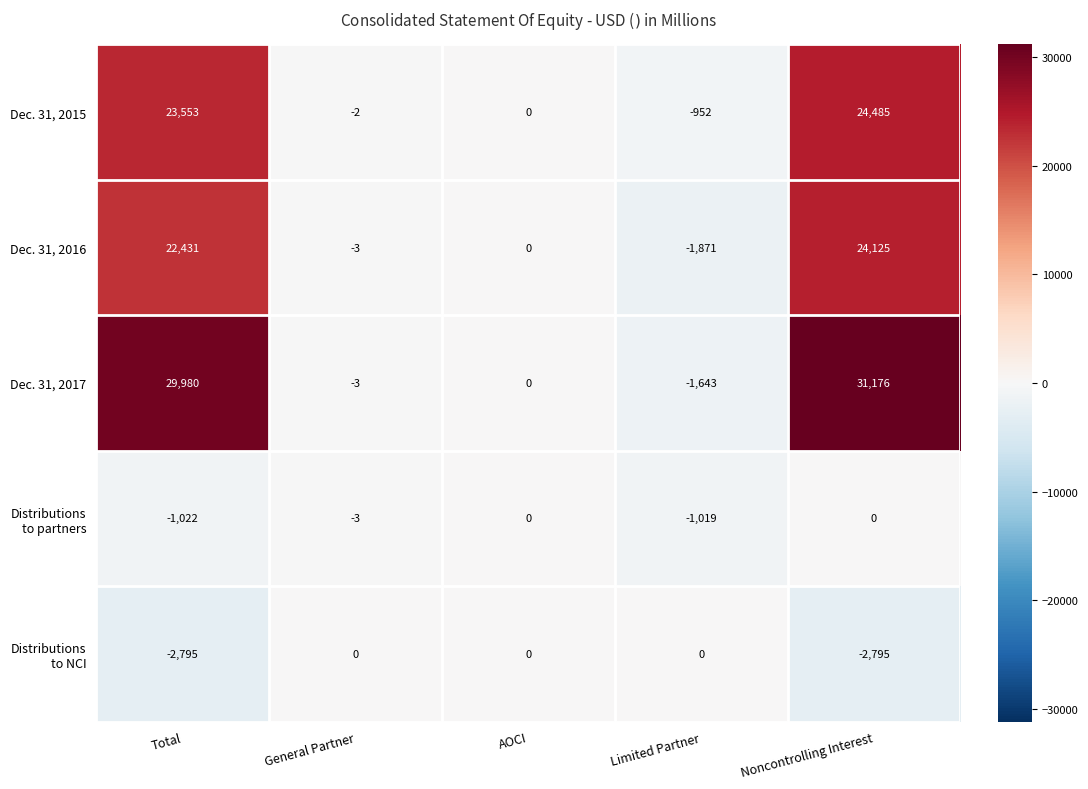

What is the minimum value shown in the chart?

-2795